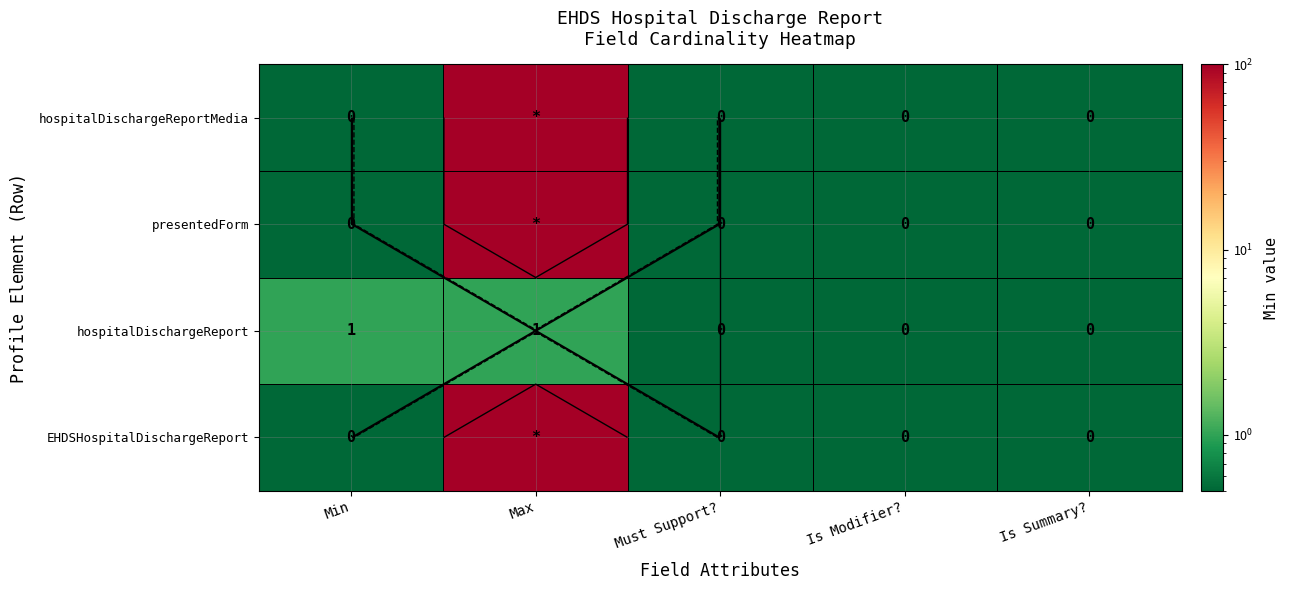

Rank the series at Is Summary? from lowest to highest value.

EHDSHospitalDischargeReport, hospitalDischargeReport, presentedForm, hospitalDischargeReportMedia